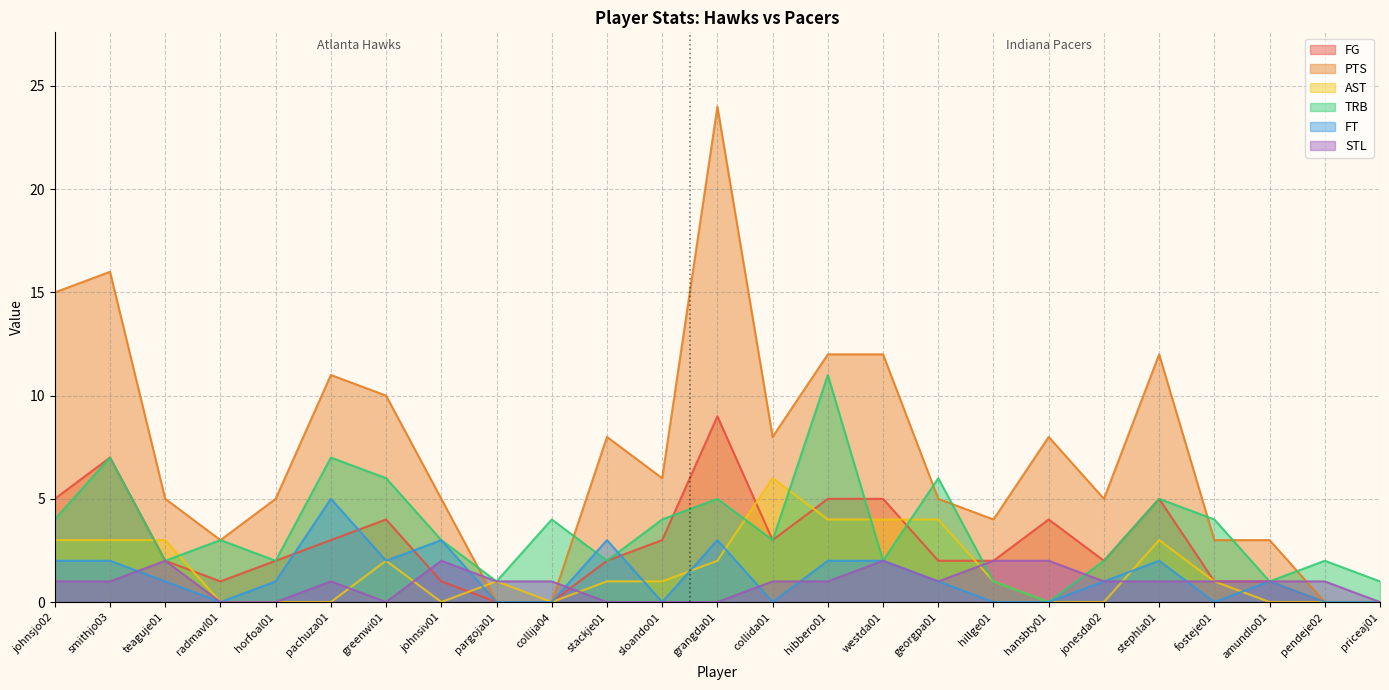

What is the label of the 5th point from the left?

horfoal01